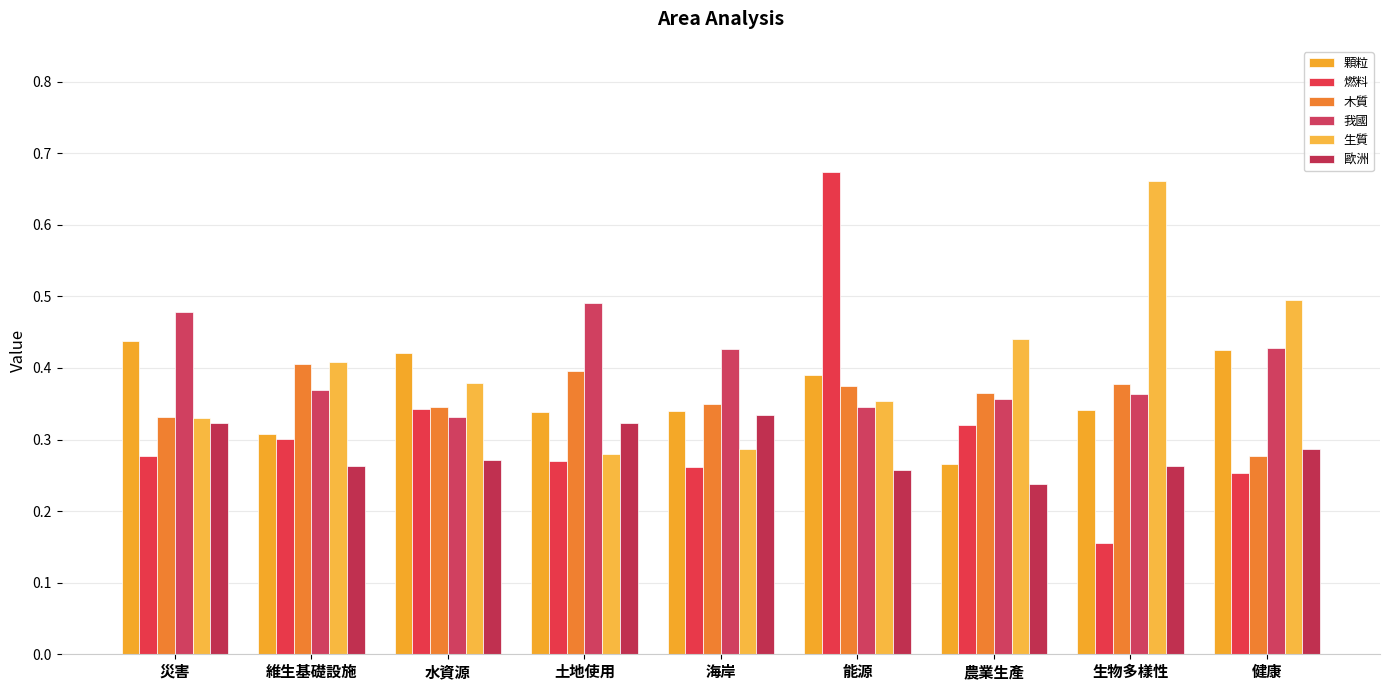

Which series has the widest spread of values?

燃料